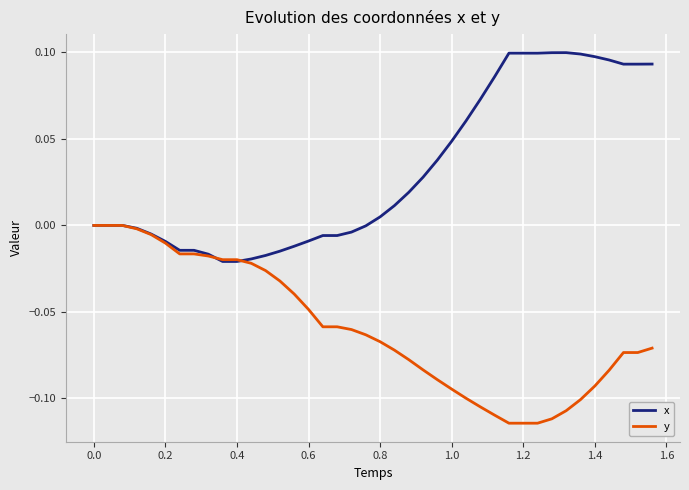

Rank the series by their average value, from highest to lowest.

x, y